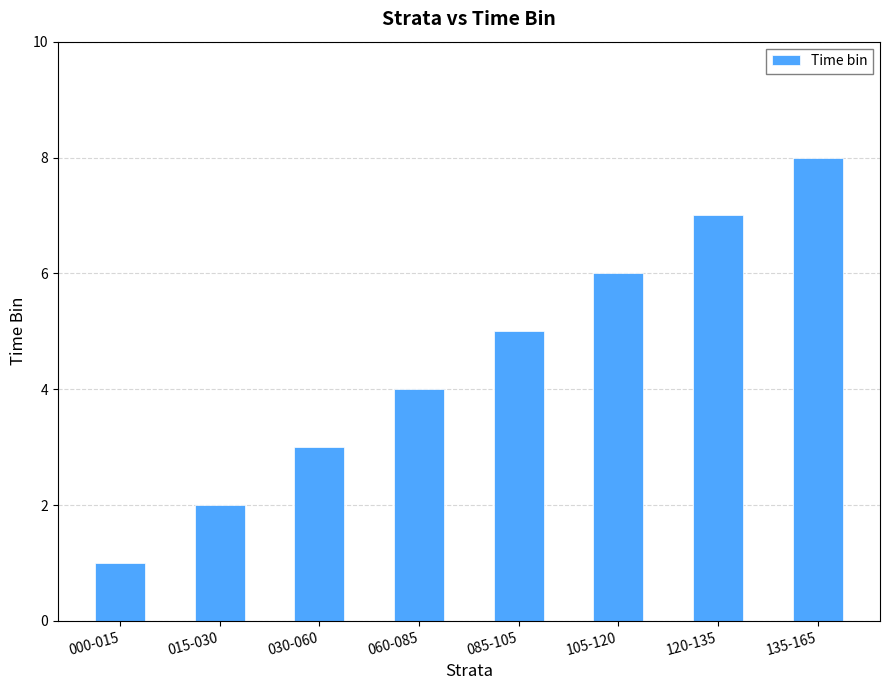

At which category does the chart reach its peak across all series?

135-165